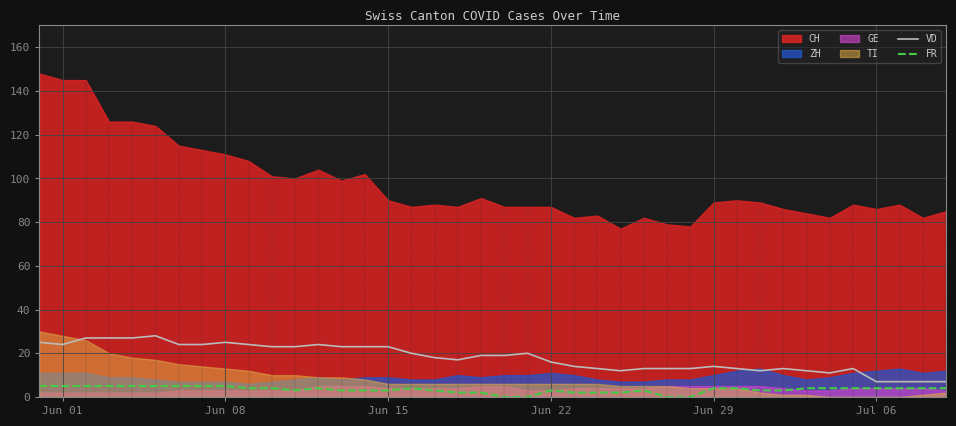

The value of FR at Jun 08 is 5. True or false?

True